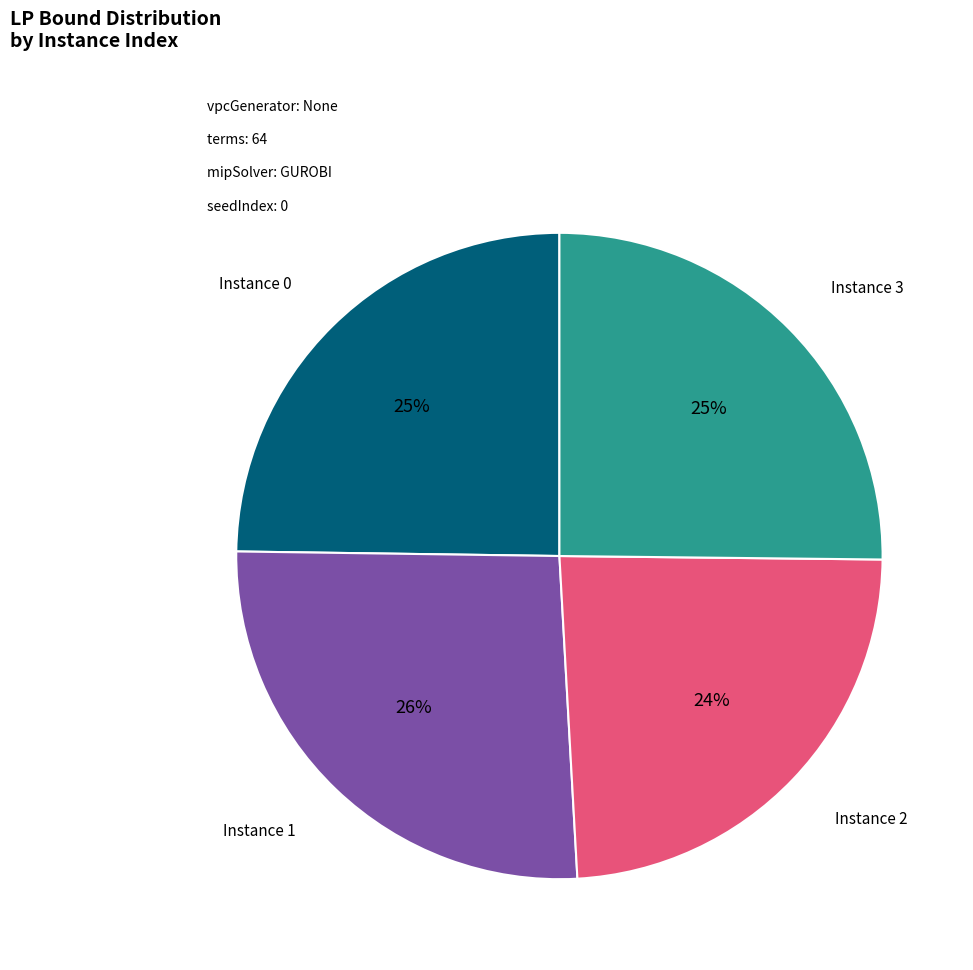

Does Instance 0 account for over 50% of the chart?

No